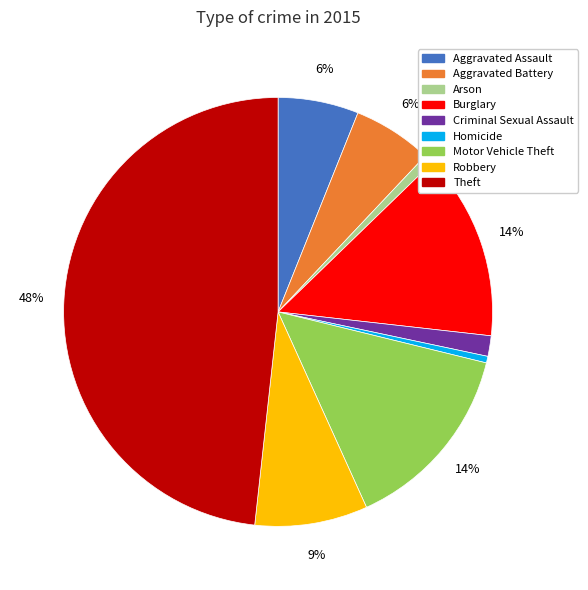

Is there any slice that represents more than half of the pie?

No